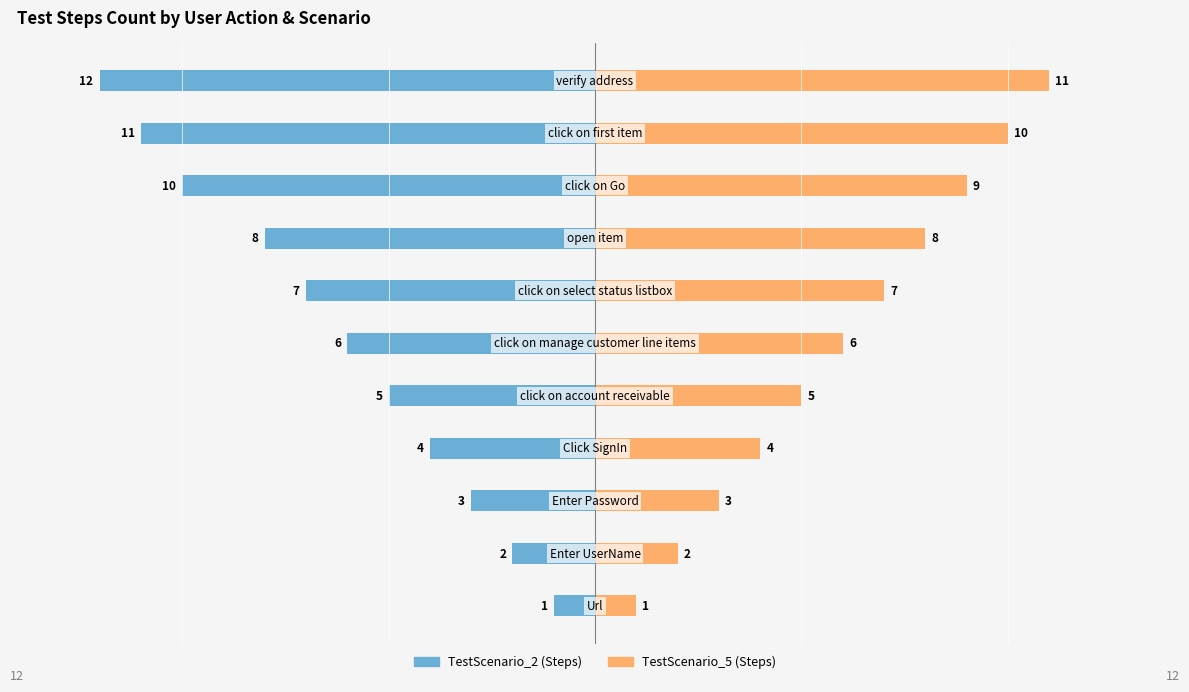

What is the average value of the TestScenario_2 (Steps) series?

-6